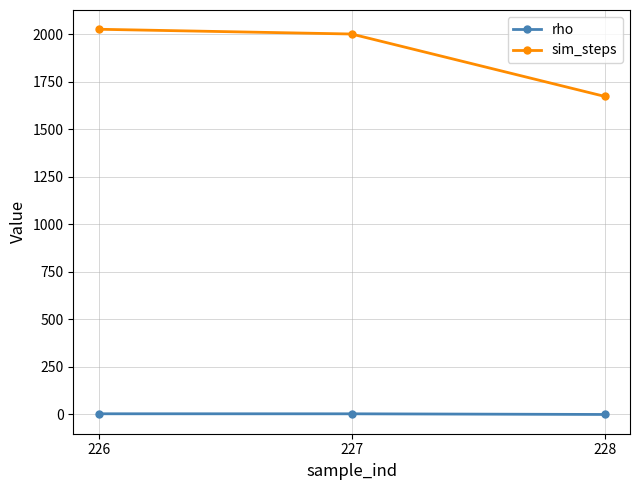

What is the sum of the sim_steps values at 226 and 228?

3697.0